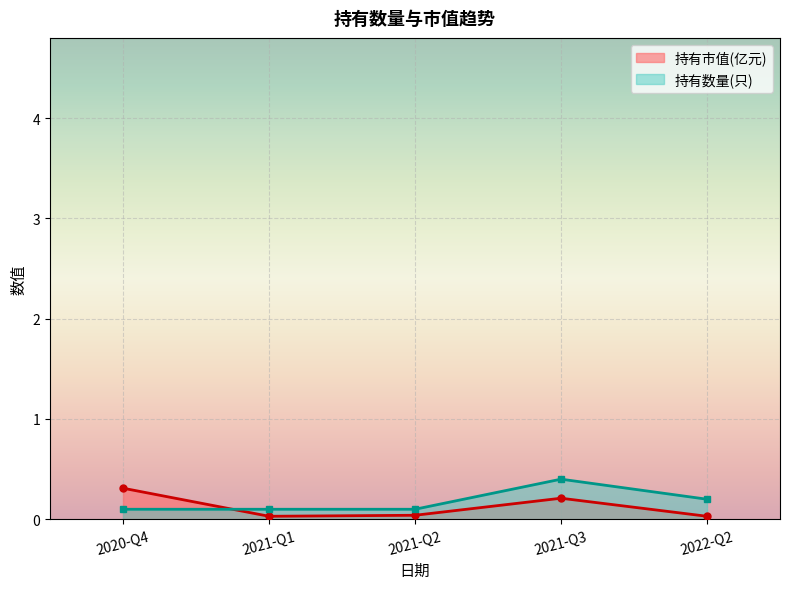

The value of 持有市值(亿元) at 2021-Q3 is 0.1. True or false?

False